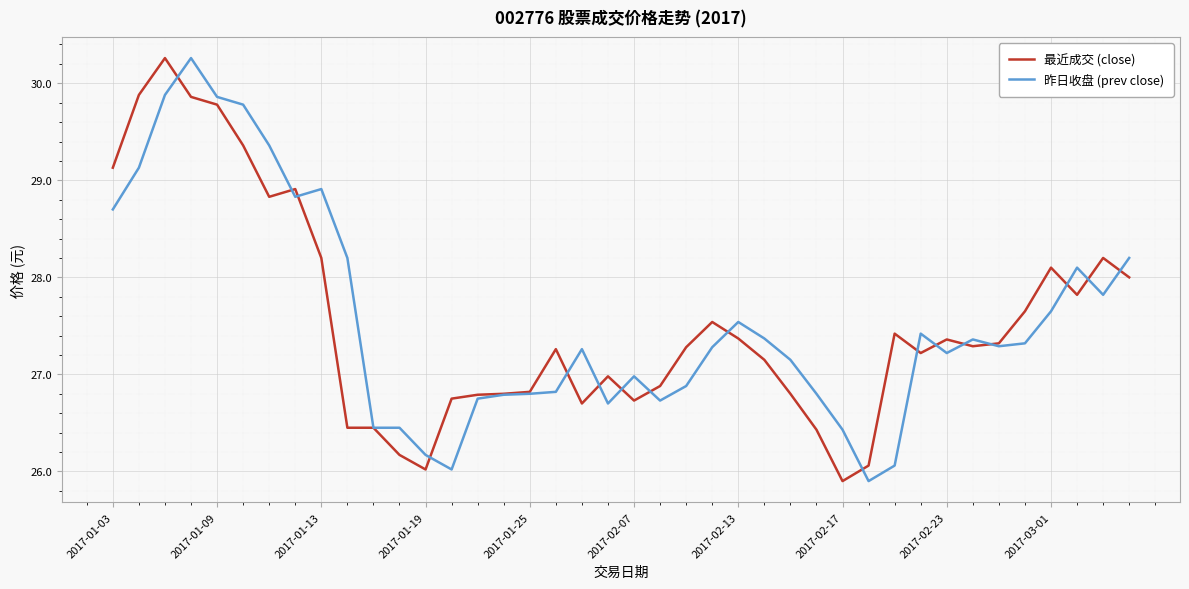

What is the lowest value of the 昨日收盘 (prev close) series?

25.9